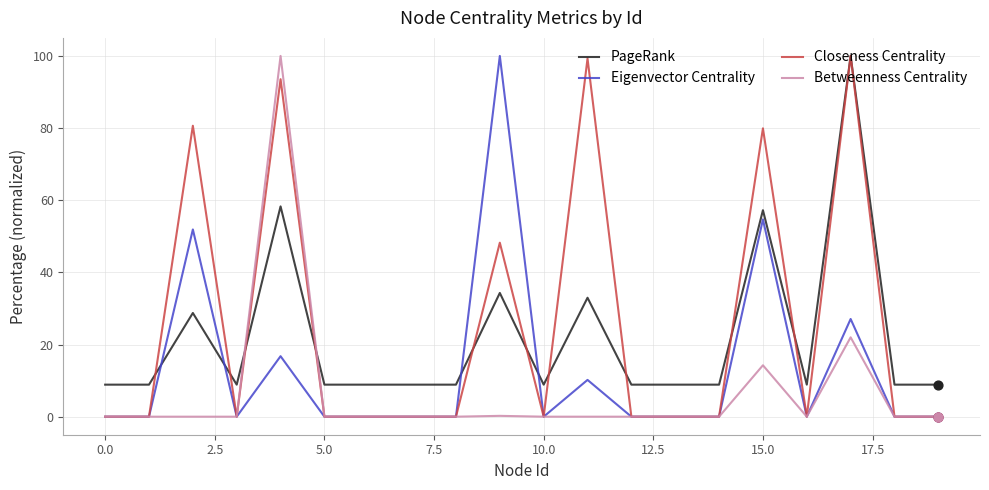

How many intersections are there between Betweenness Centrality and PageRank?

2